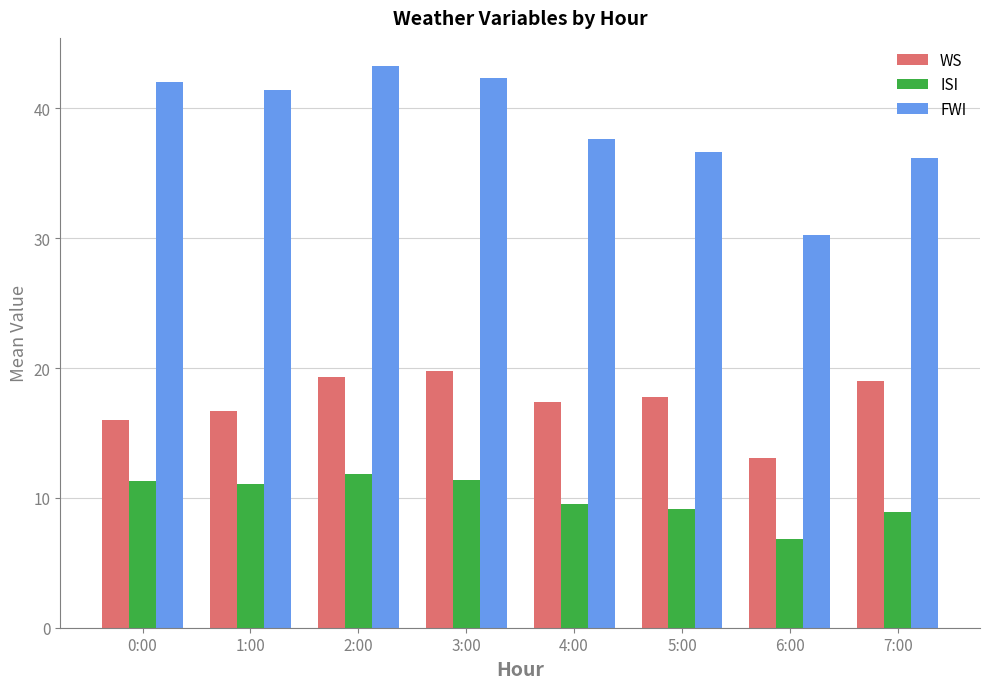

What is the value of the ISI bar at the 3rd from the left?

11.8